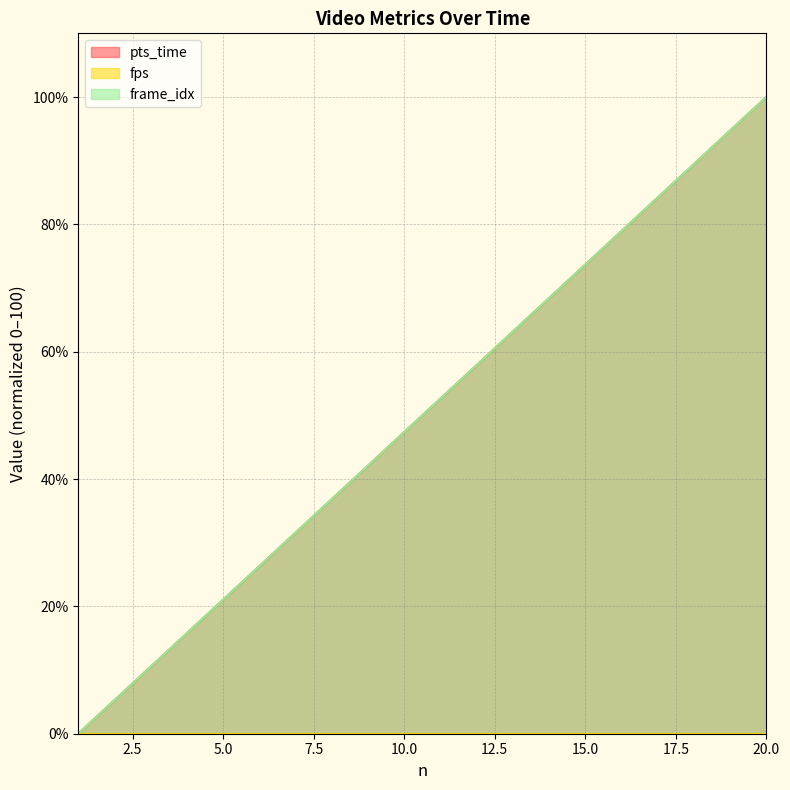

Between 8 and 3, which is larger?

8